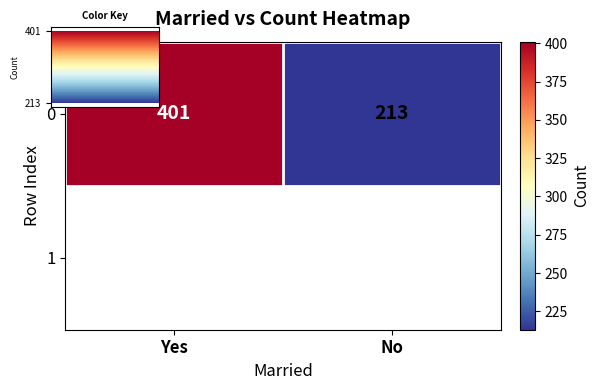

What is the difference between the maximum and minimum values?

188